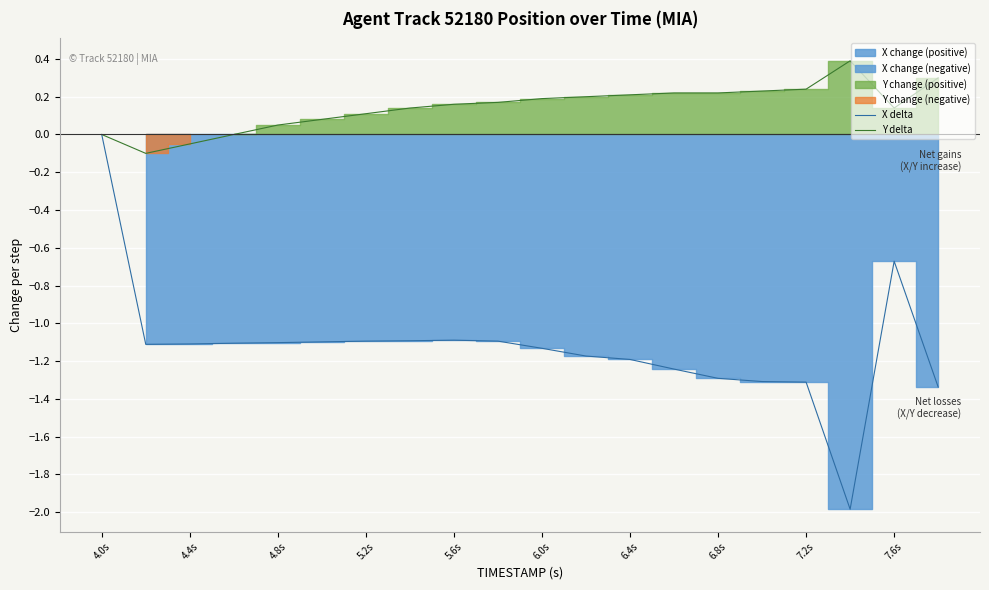

True or false: Y delta and X delta cross at least once.

False